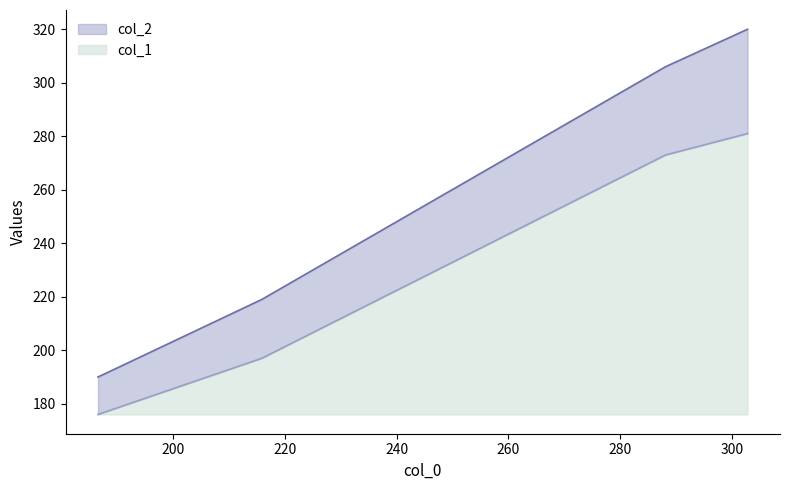

True or false: col_1 has more than 1 points higher than both neighbors.

False